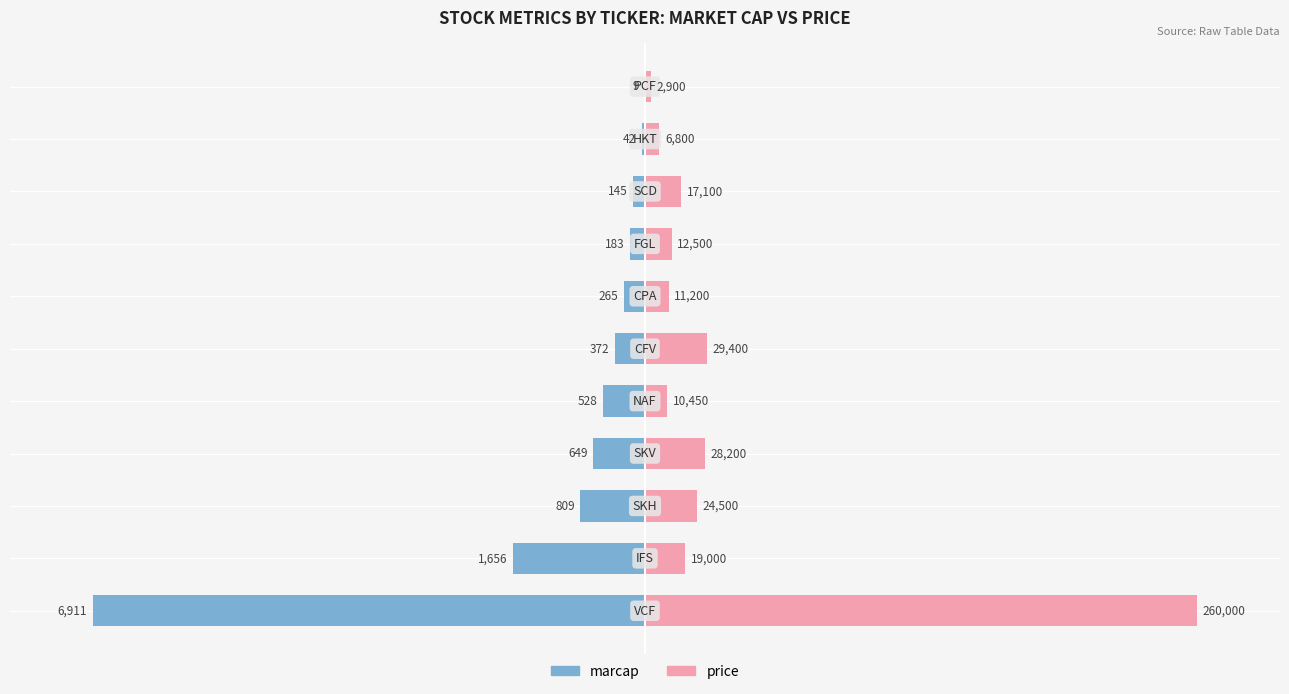

How many bars are there in total?

22